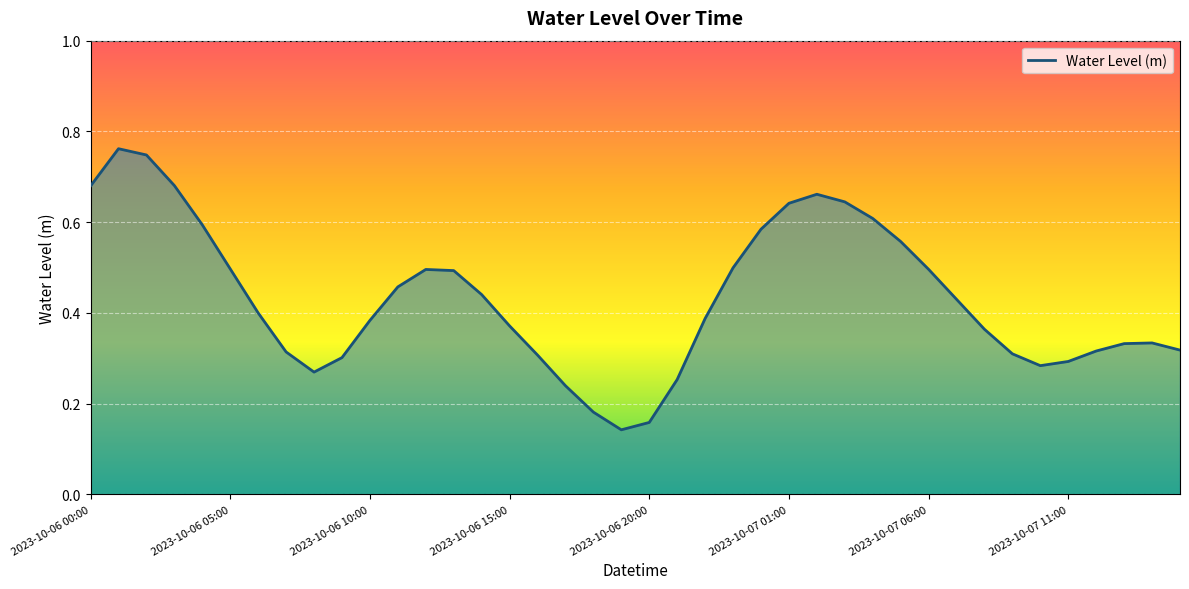

The chart shows a value of 0.2 at 2023-10-07 01:00. True or false?

False